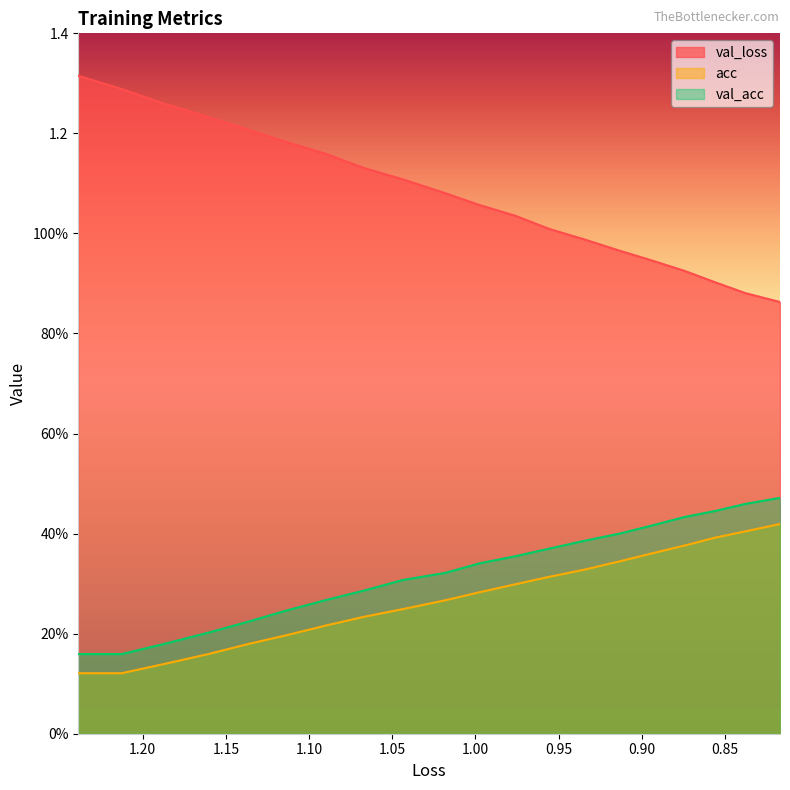

What is the label of the 13th point from the right?

1.15